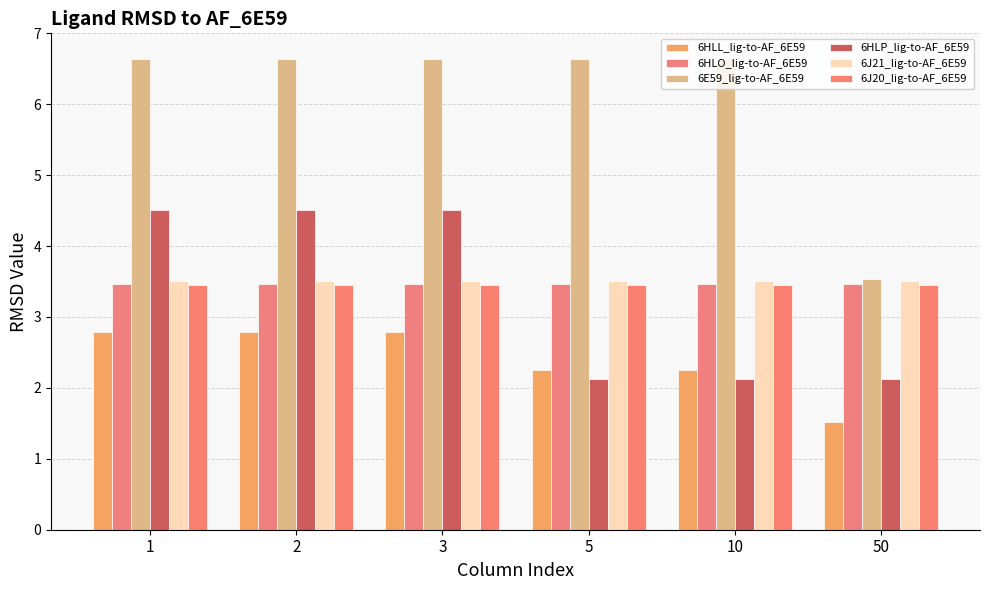

Reading left to right, list all the values displayed in this chart.

6HLL_lig-to-AF_6E59: 2.8	2.8	2.8	2.3	2.3	1.5
6HLO_lig-to-AF_6E59: 3.5	3.5	3.5	3.5	3.5	3.5
6E59_lig-to-AF_6E59: 6.6	6.6	6.6	6.6	6.6	3.5
6HLP_lig-to-AF_6E59: 4.5	4.5	4.5	2.1	2.1	2.1
6J21_lig-to-AF_6E59: 3.5	3.5	3.5	3.5	3.5	3.5
6J20_lig-to-AF_6E59: 3.5	3.5	3.5	3.5	3.5	3.5